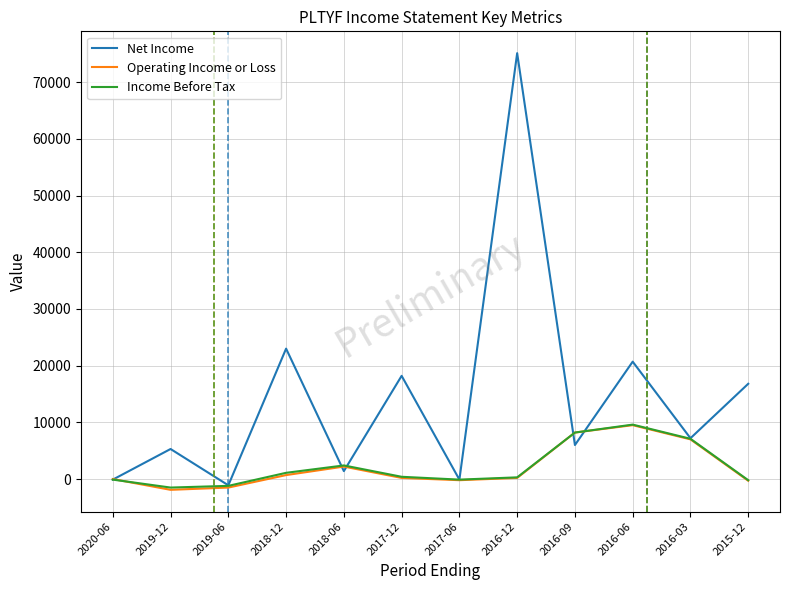

Where is Income Before Tax nearest to the value 4050?

2018-06